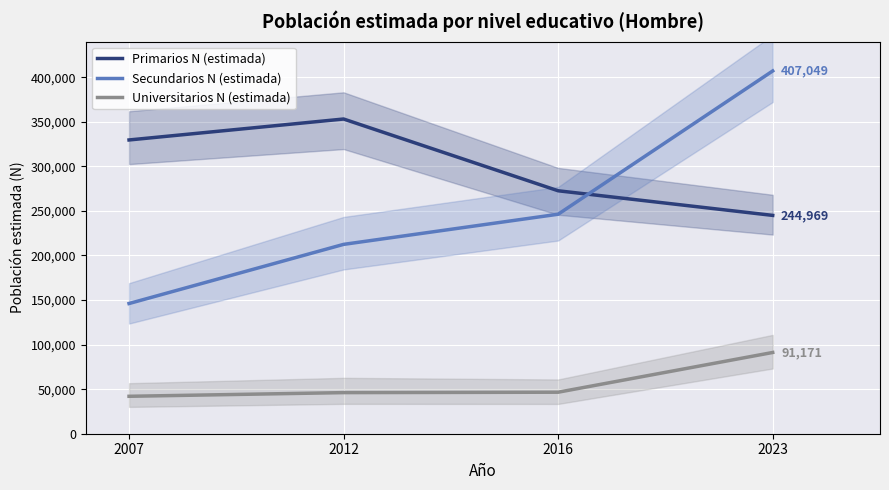

How many lines are shown in the chart?

3